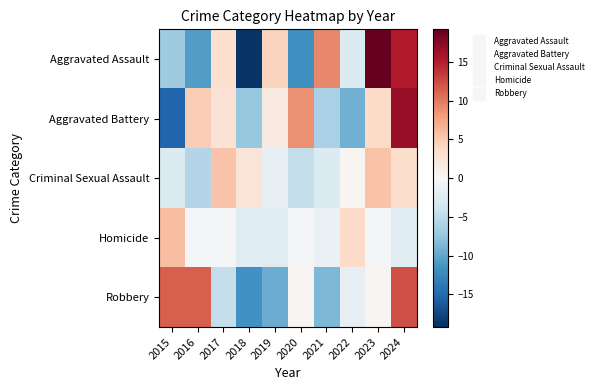

Reading left to right, what are all the values shown in this chart?

Aggravated Assault: 2015=-6.8	2016=-10.8	2017=3.2	2018=-18.8	2019=4.2	2020=-11.8	2021=9.2	2022=-2.8	2023=19.2	2024=15.2
Aggravated Battery: 2015=-15.3	2016=4.7	2017=2.7	2018=-7.3	2019=1.7	2020=8.7	2021=-6.3	2022=-9.3	2023=3.7	2024=16.7
Criminal Sexual Assault: 2015=-2.6	2016=-5.6	2017=5.4	2018=2.4	2019=-1.6	2020=-4.6	2021=-2.6	2022=0.4	2023=5.4	2024=3.4
Homicide: 2015=5.7	2016=-0.3	2017=-0.3	2018=-2.3	2019=-2.3	2020=-0.3	2021=-1.3	2022=3.7	2023=-0.3	2024=-2.3
Robbery: 2015=11.4	2016=11.4	2017=-4.6	2018=-11.6	2019=-9.6	2020=0.4	2021=-8.6	2022=-1.6	2023=0.4	2024=12.4